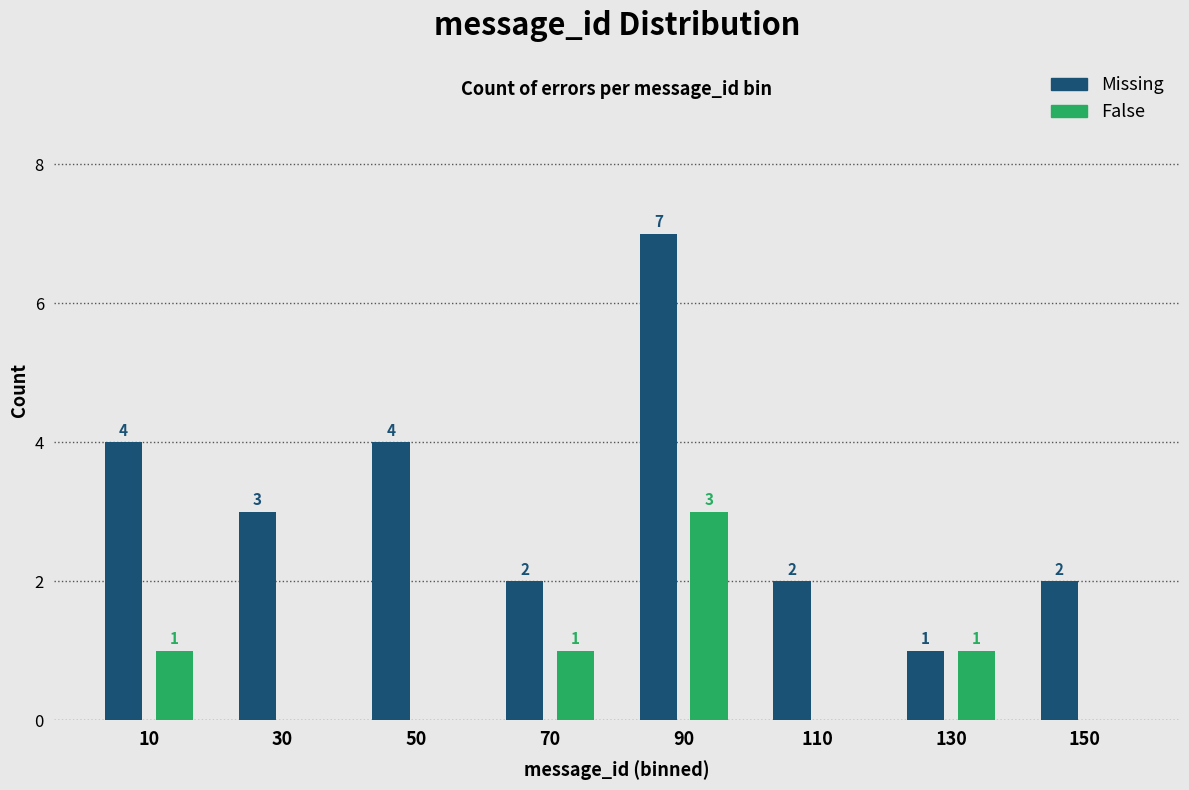

In the False series, which range on the x-axis has the tallest bar?

80 to 100